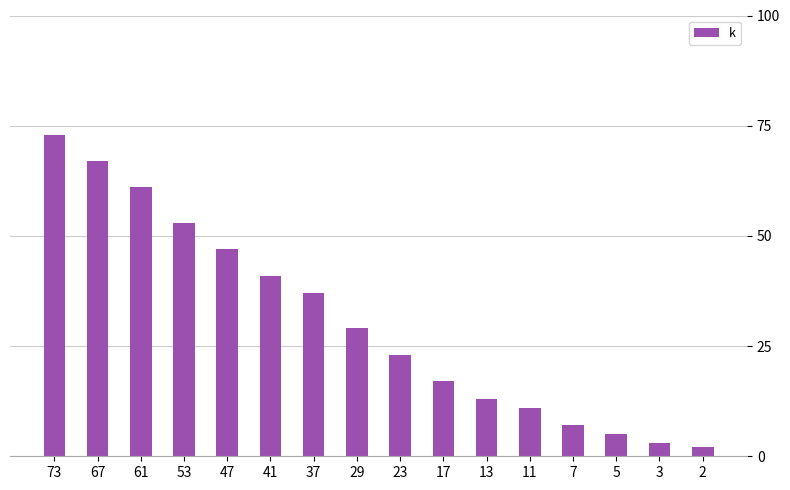

True or false: the data shows 21 at 41.

False